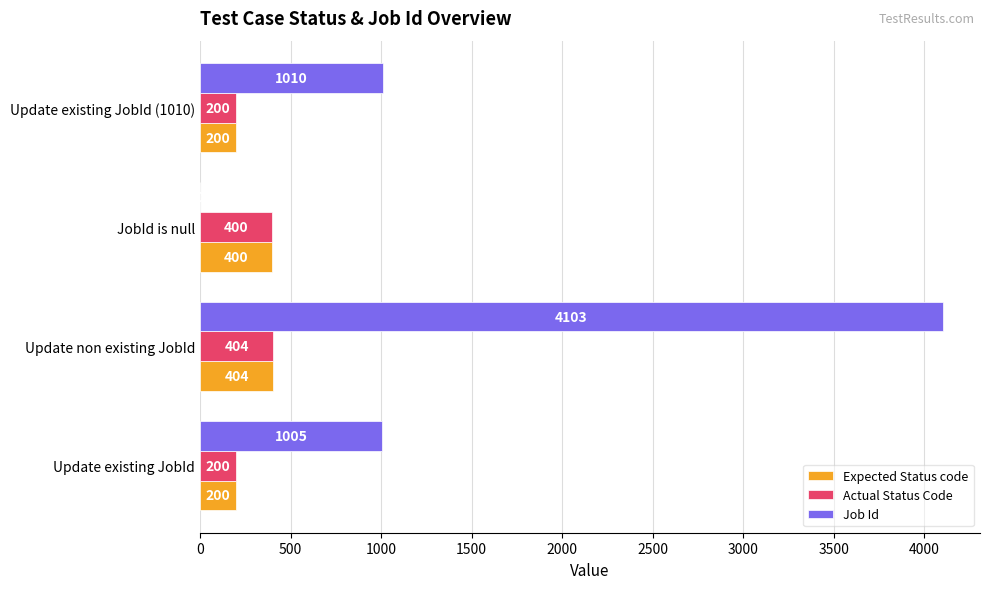

Is the value of Actual Status Code at Update existing JobId greater than the value of Job Id at JobId is null?

Yes